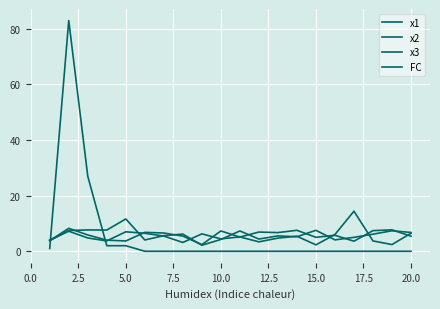

Does the chart have visible grid lines?

Yes